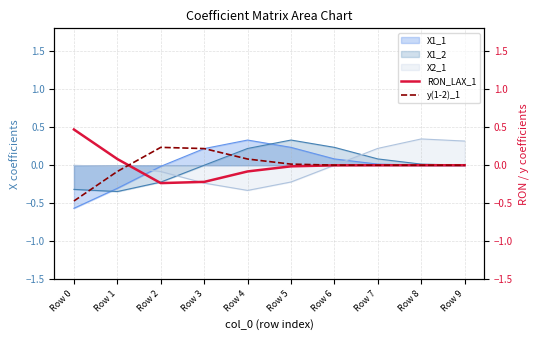

Which series ends up on top after the final intersection of X1_2 and X2_1?

X2_1